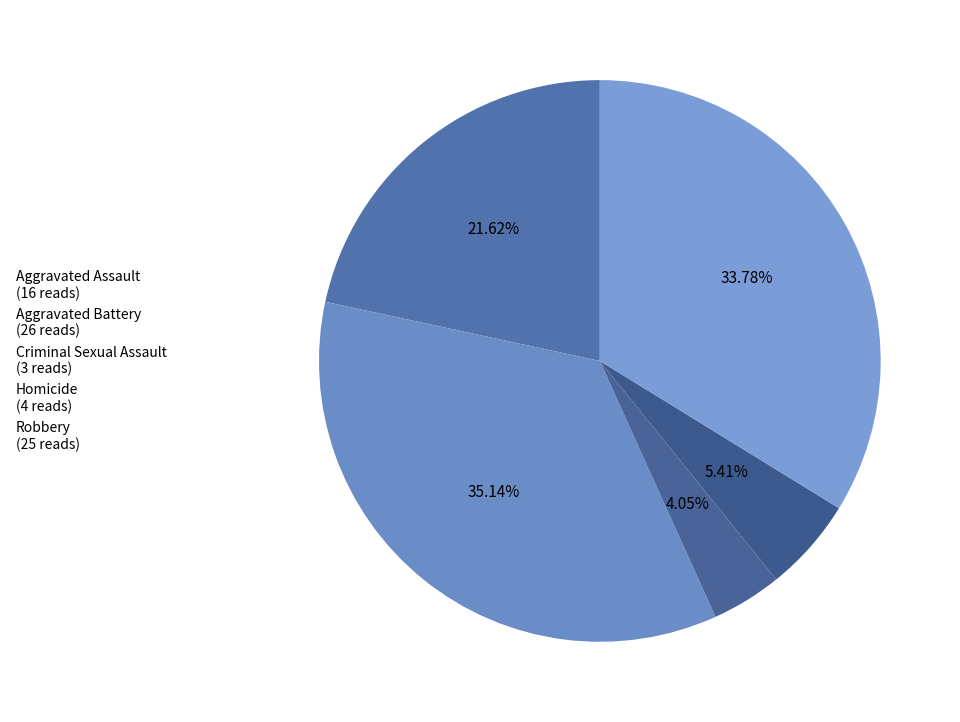

Count the number of slices in the pie.

5